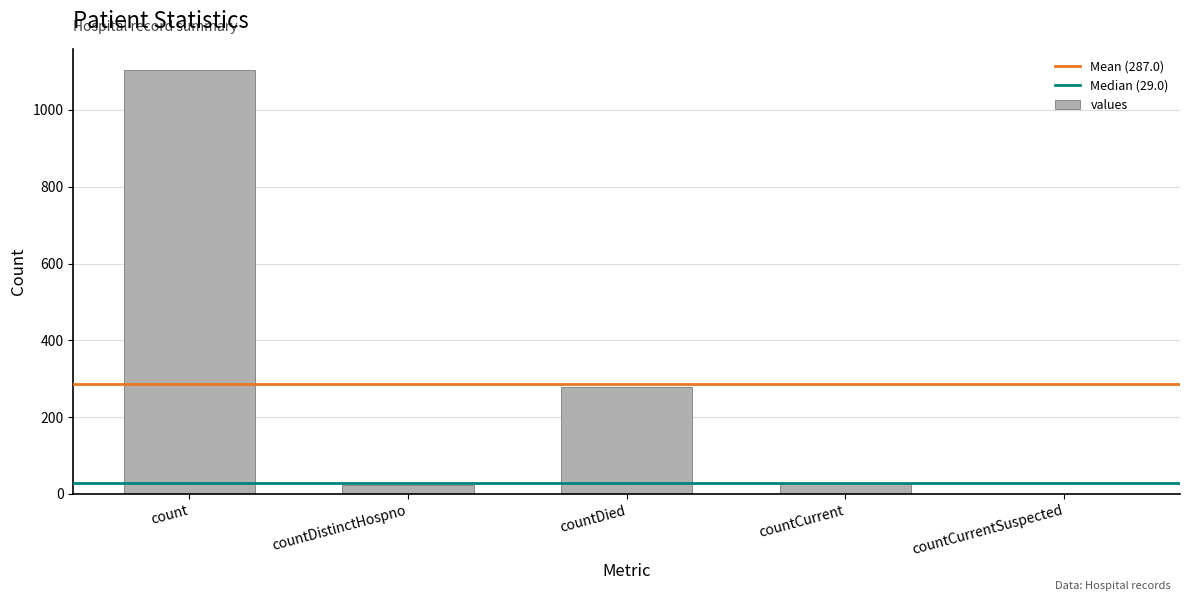

Which has a higher value, countDied or countDistinctHospno?

countDied